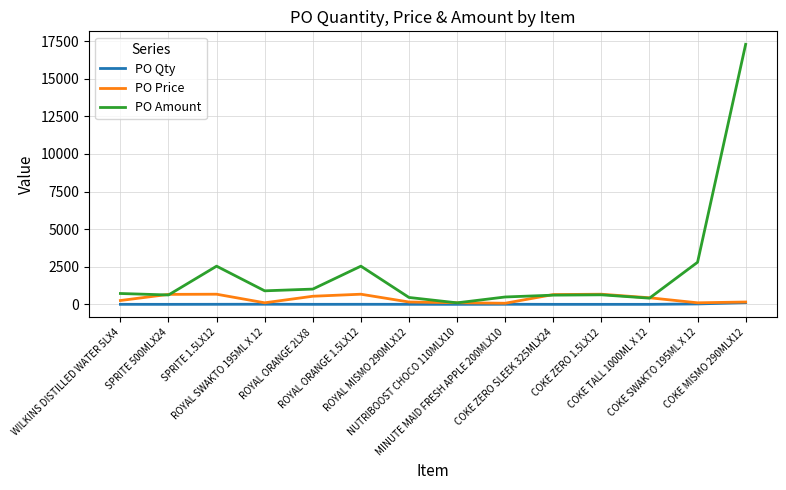

Which series has the largest total across all categories?

PO Amount